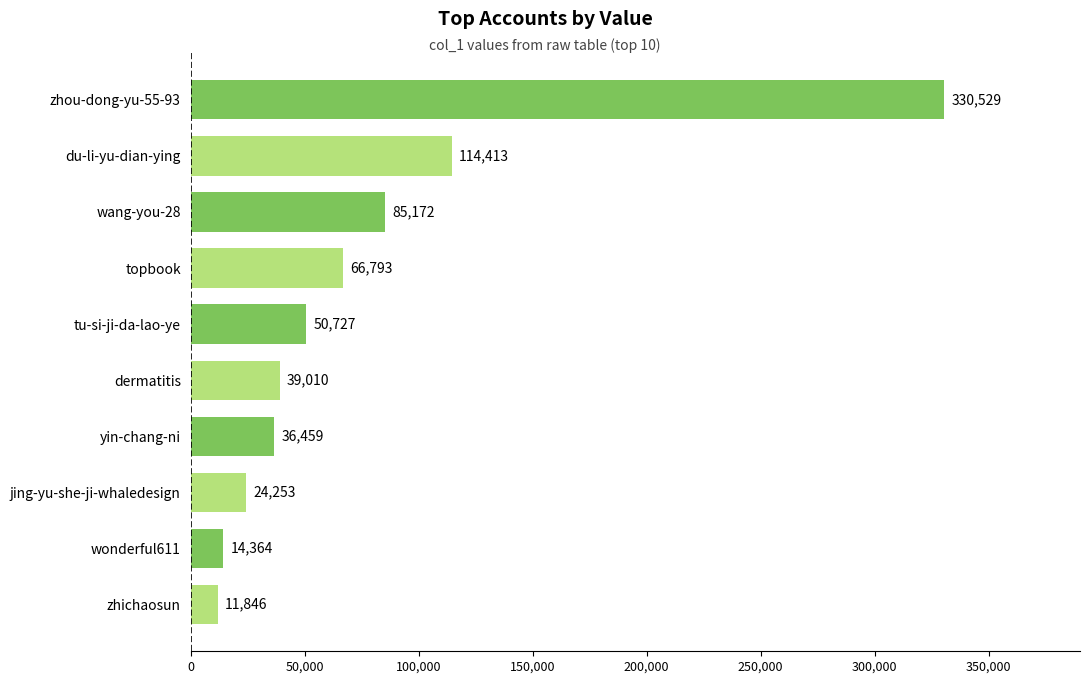

What is the sum of all values?

773566